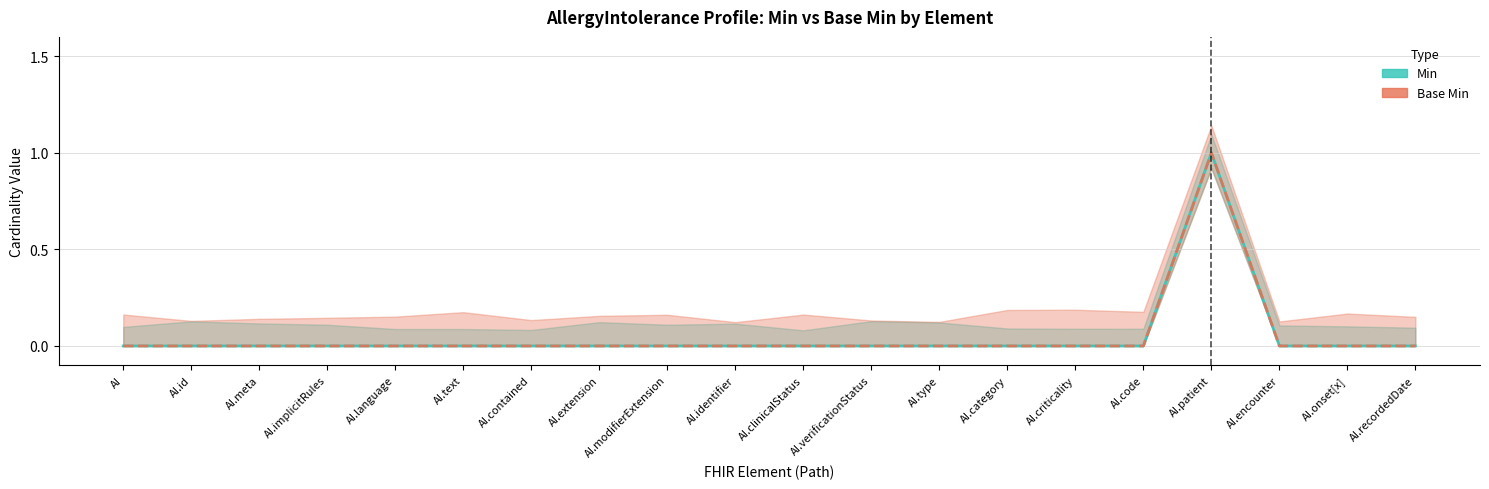

At AI.identifier, list the series in order from smallest to largest.

Min, Base Min